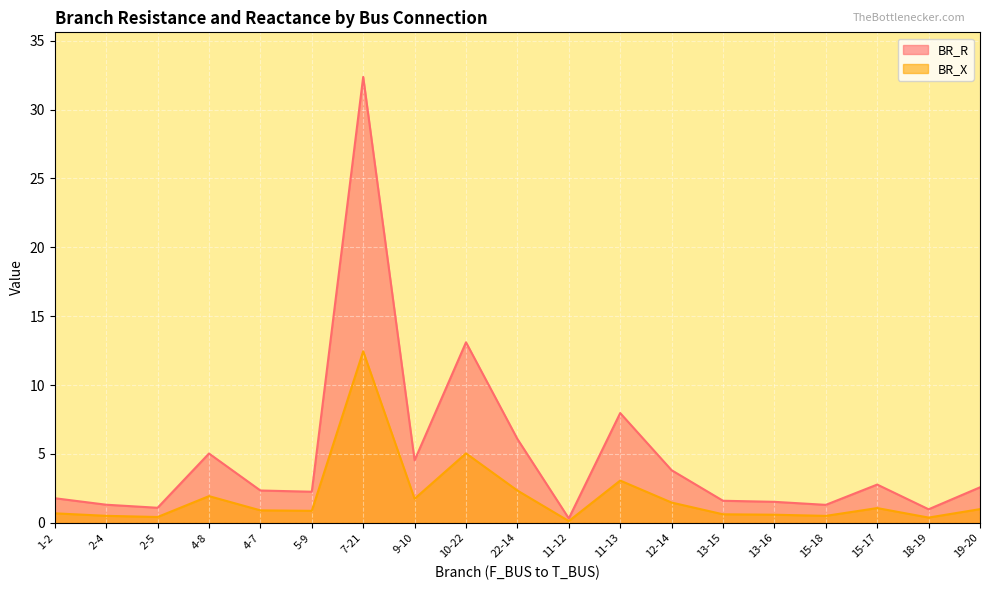

Is the value of BR_X at 18-19 greater than the value of BR_R at 11-12?

Yes